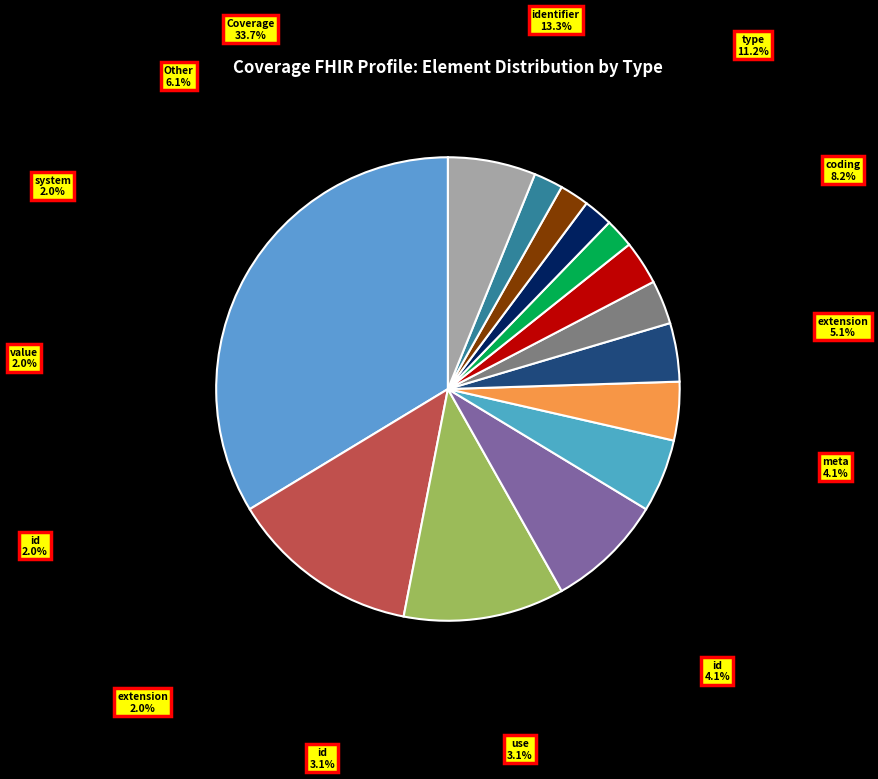

Is it true that Coverage.identifier.type.coding.id is 2% of the pie?

True